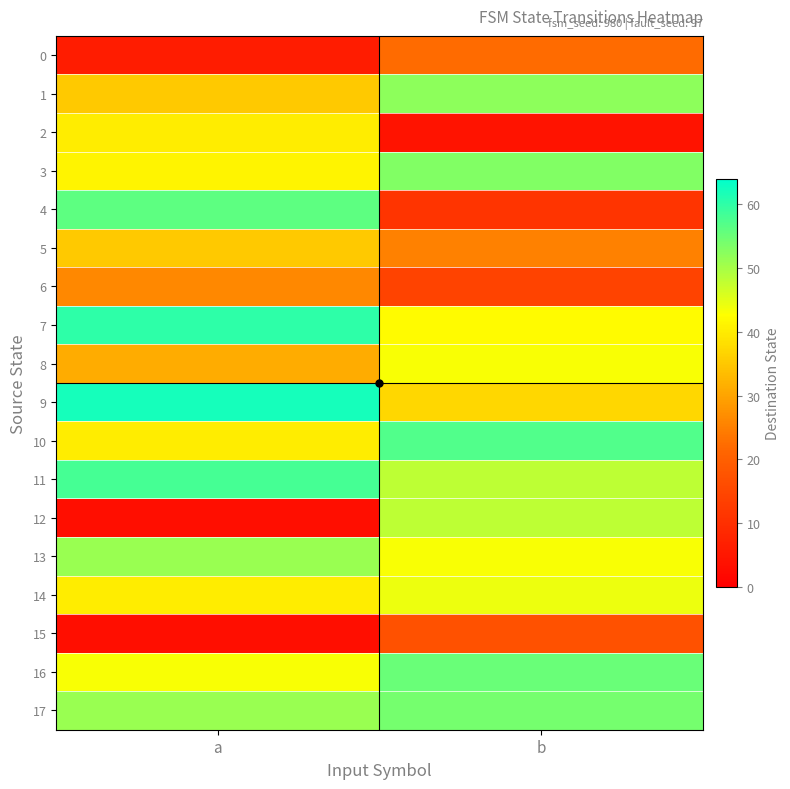

Reading left to right, extract all data points from this chart.

0: a=6	b=22
1: a=35	b=52
2: a=40	b=4
3: a=41	b=53
4: a=56	b=11
5: a=35	b=25
6: a=26	b=14
7: a=60	b=42
8: a=31	b=43
9: a=62	b=37
10: a=40	b=57
11: a=58	b=48
12: a=3	b=48
13: a=51	b=43
14: a=40	b=44
15: a=3	b=17
16: a=43	b=55
17: a=51	b=54